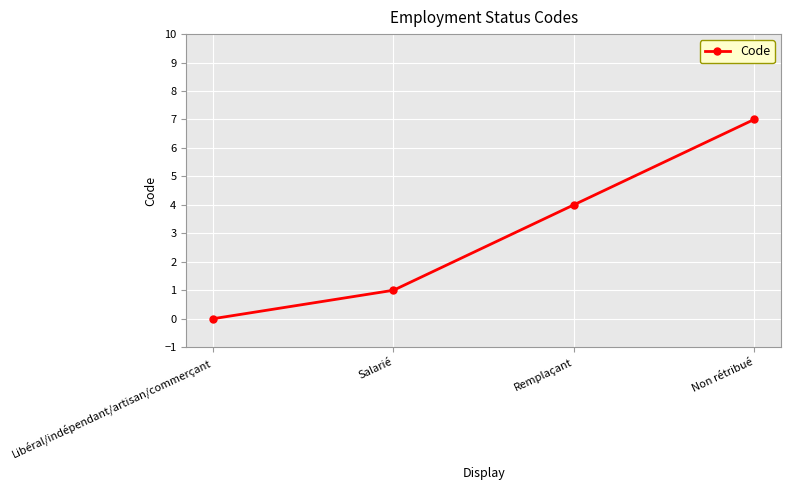

What is the difference between the maximum and minimum values?

7